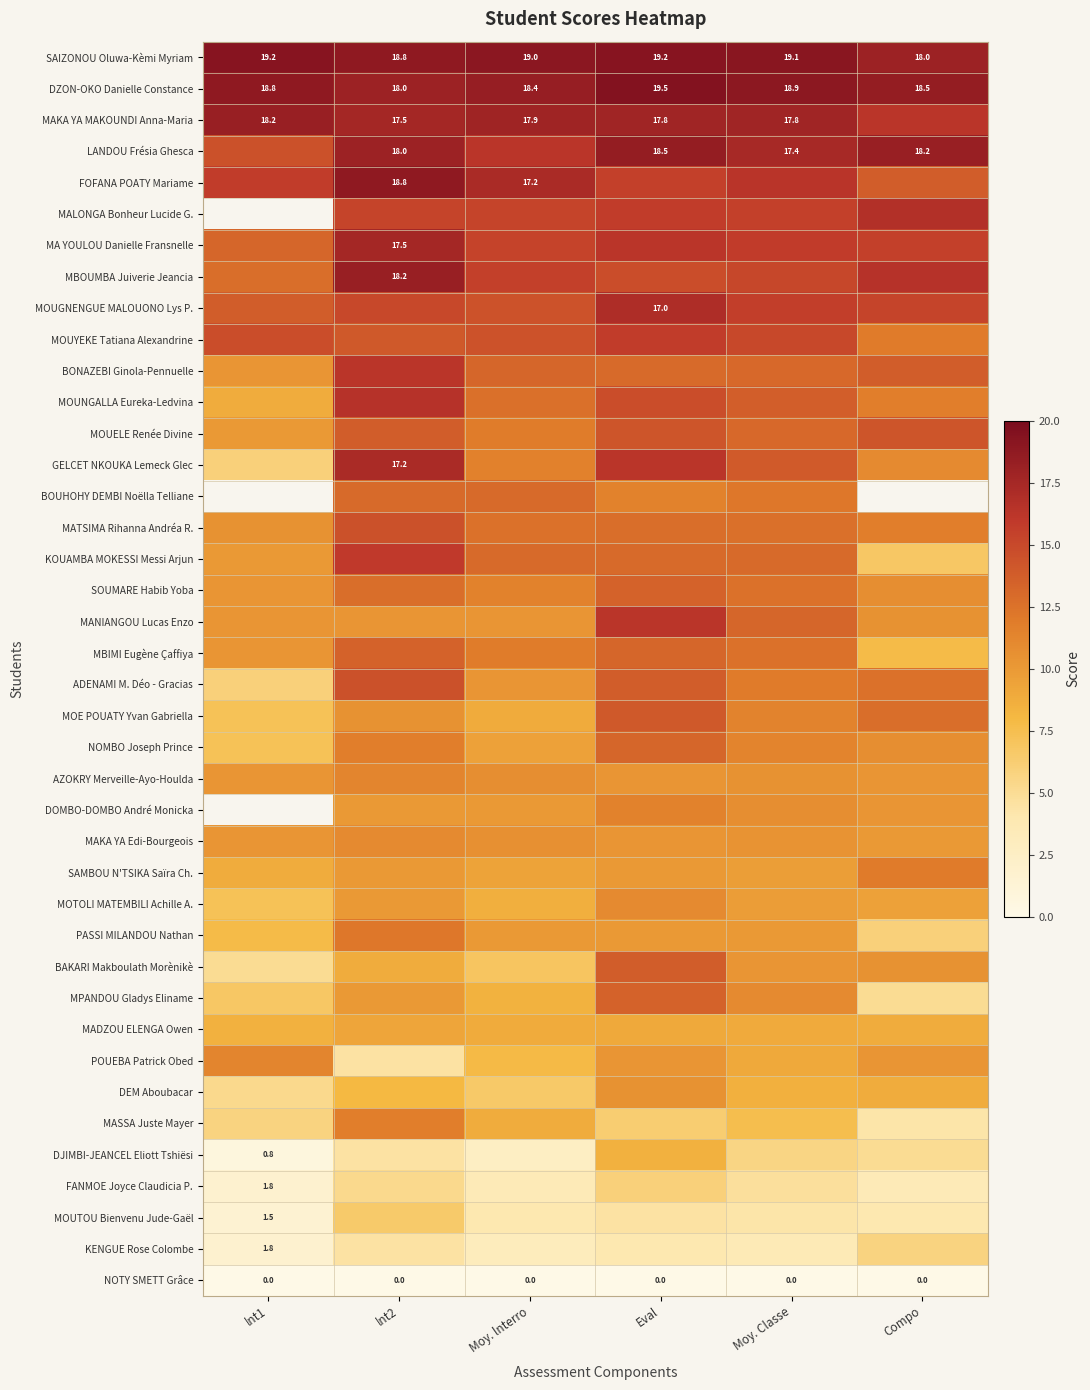

How many distinct data groups are displayed?

40